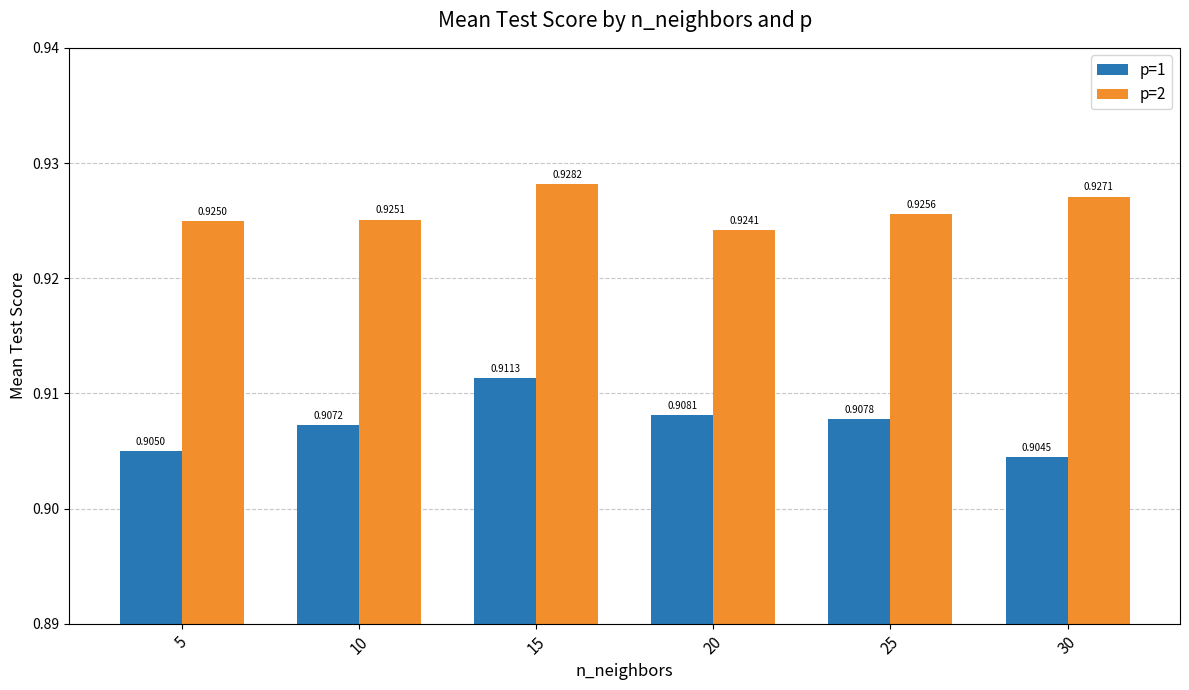

Rank the series by their maximum value, from highest to lowest.

p=2, p=1